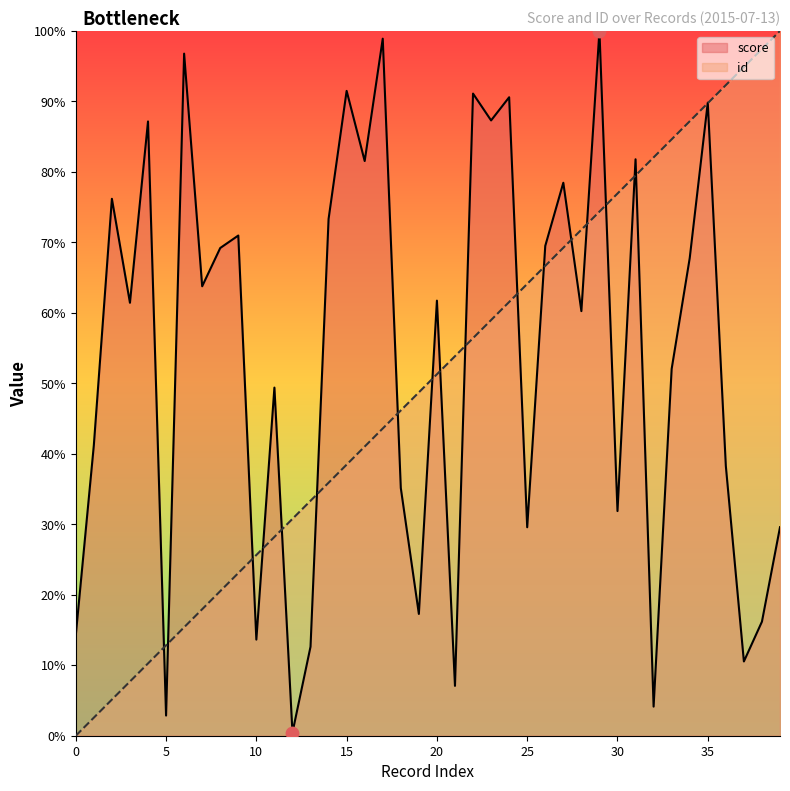

Which series contains the lowest Y value?

id